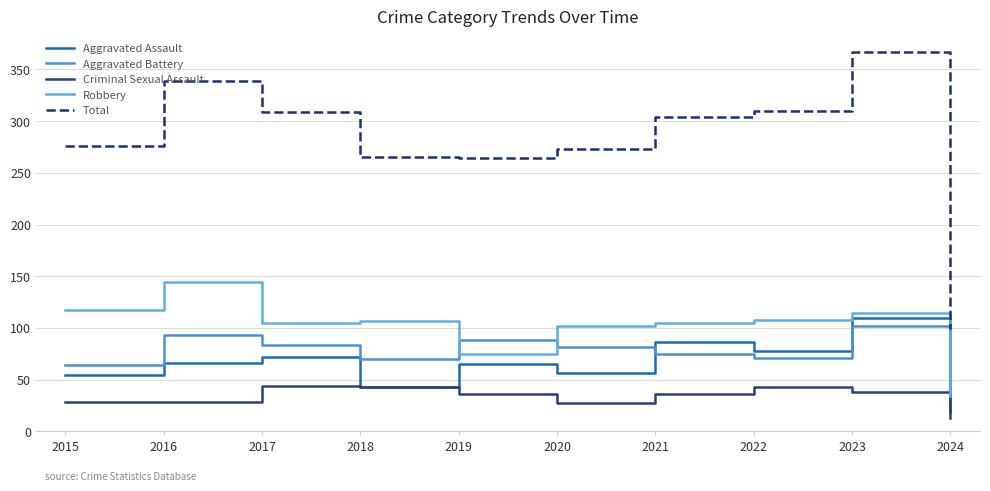

Is this an area chart (filled region under the line)?

No